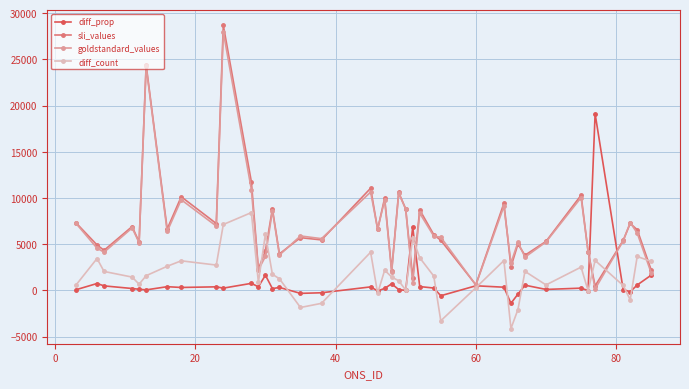

Which series has the widest spread of values?

sli_values